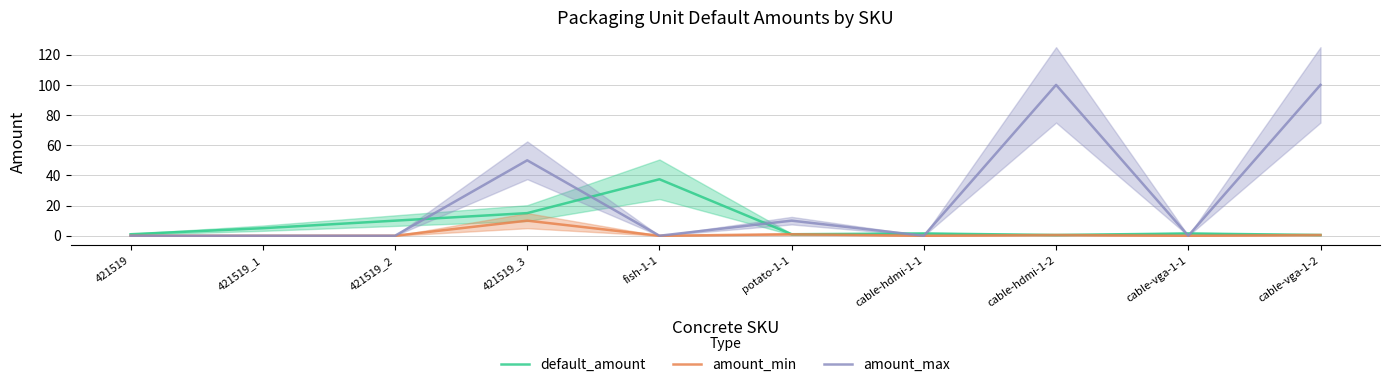

At which category is the sum across all series the highest?

cable-hdmi-1-2